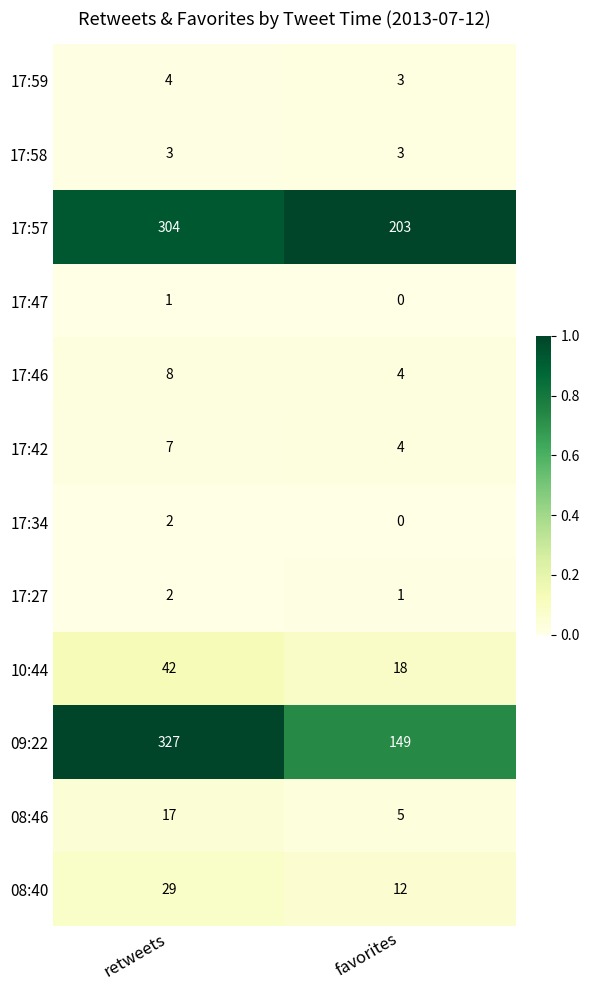

Which series changed the most between retweets and favorites?

09:22